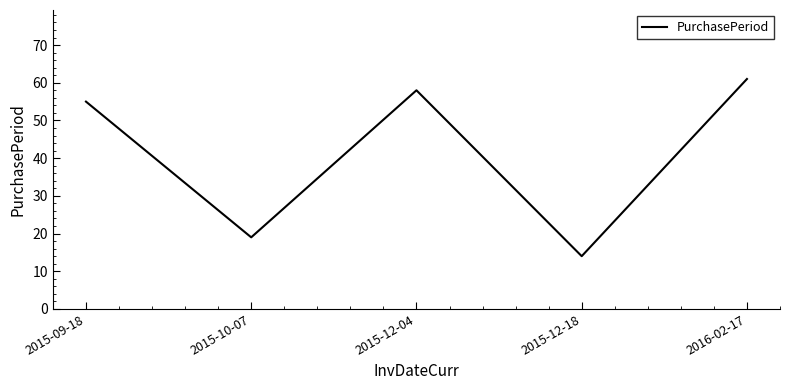

How many lines are shown in the chart?

1